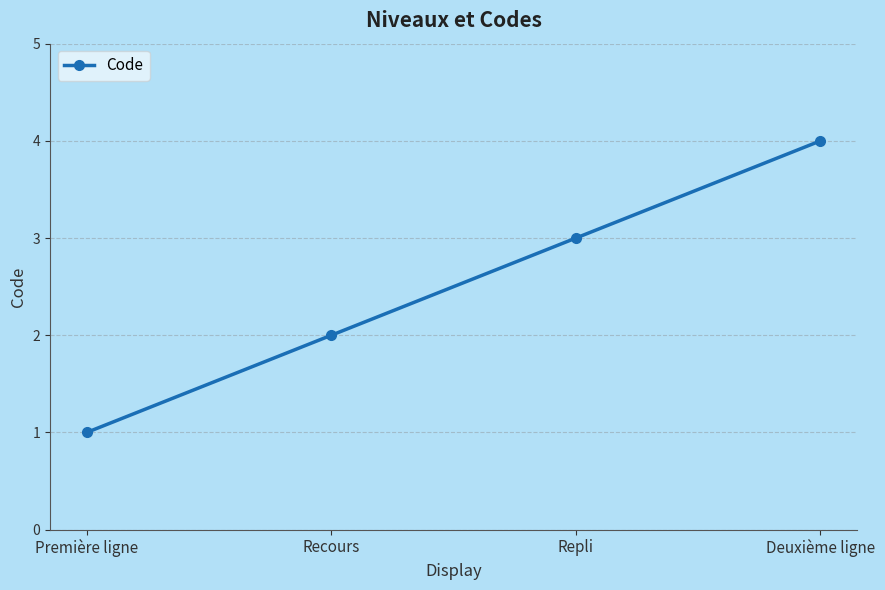

True or false: there are more than 2 points higher than both neighbors.

False